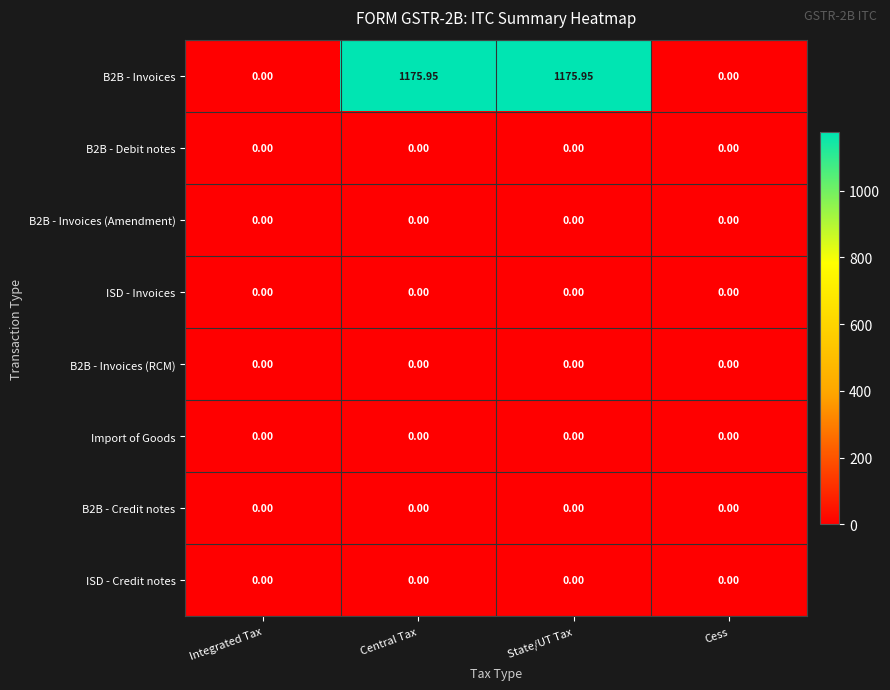

Is the value of B2B - Invoices at State/UT Tax greater than the value of B2B - Invoices (Amendment) at State/UT Tax?

Yes